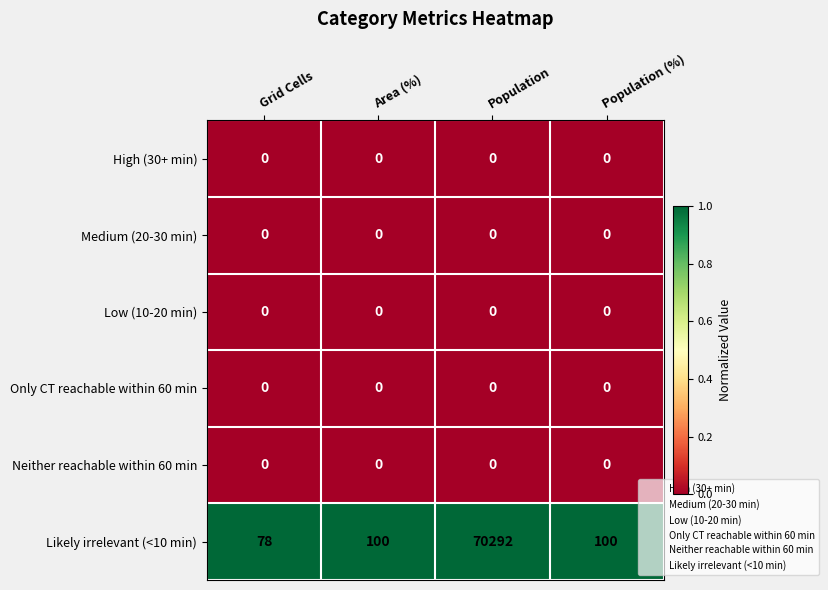

Reading left to right, what are all the values shown in this chart?

High (30+ min): 0	0	0	0
Medium (20-30 min): 0	0	0	0
Low (10-20 min): 0	0	0	0
Only CT reachable within 60 min: 0	0	0	0
Neither reachable within 60 min: 0	0	0	0
Likely irrelevant (<10 min): 78	100	70292	100